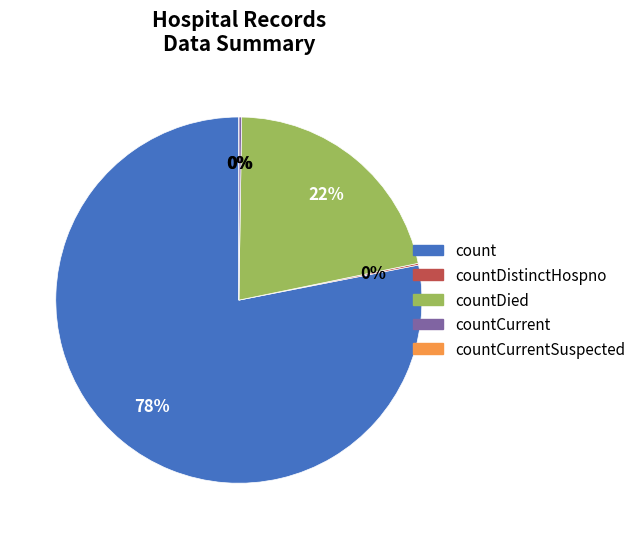

Which category has the smallest portion of the pie?

countCurrentSuspected